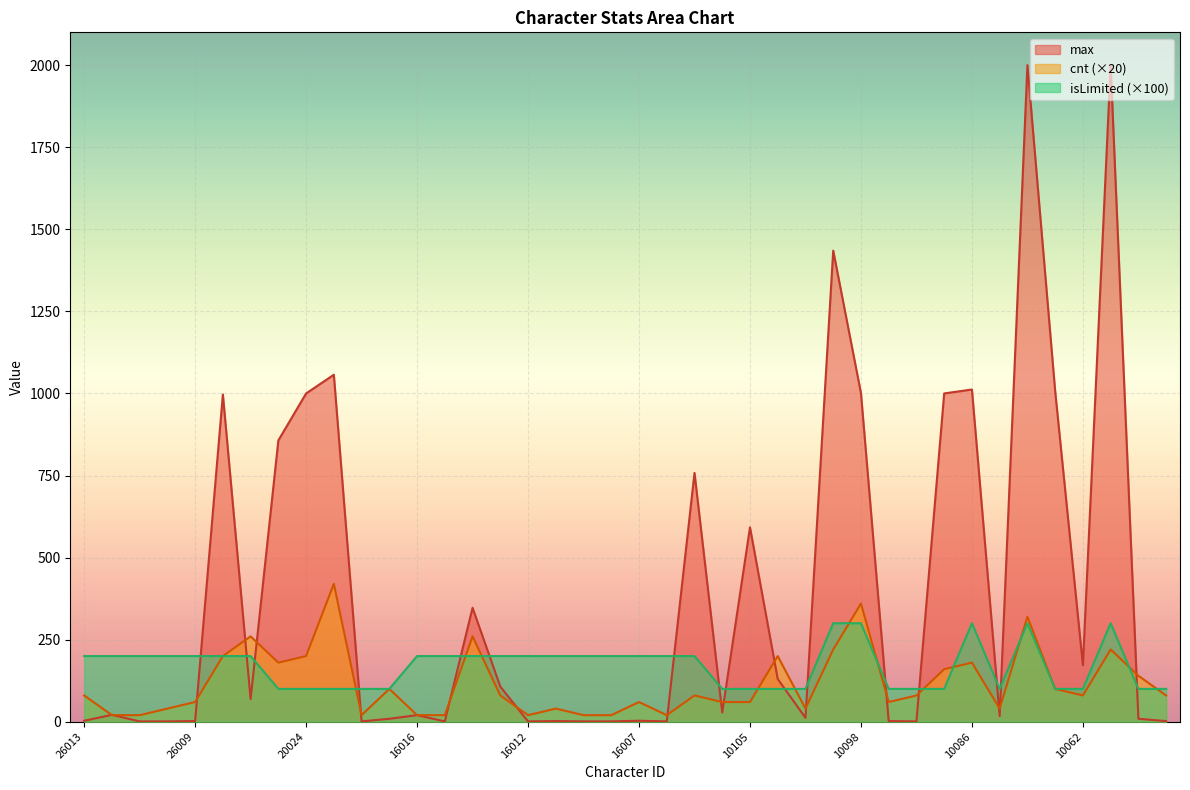

Where do cnt and max first cross each other?

26013 and 26012